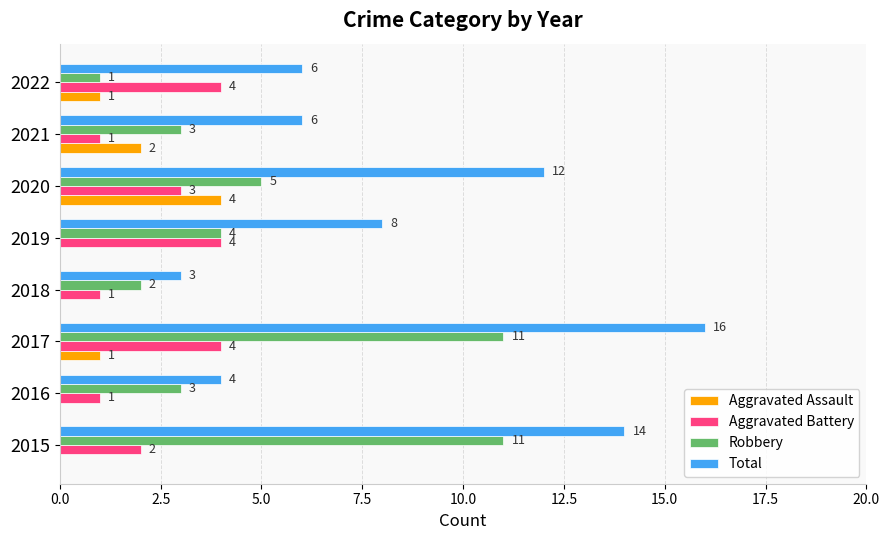

Is the value of Aggravated Battery at 2017 greater than the value of Total at 2020?

No